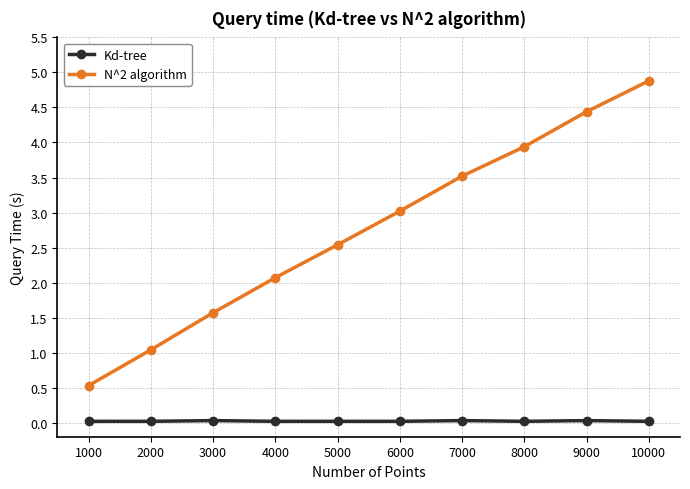

What is the total value across all series at 6000?

3.0